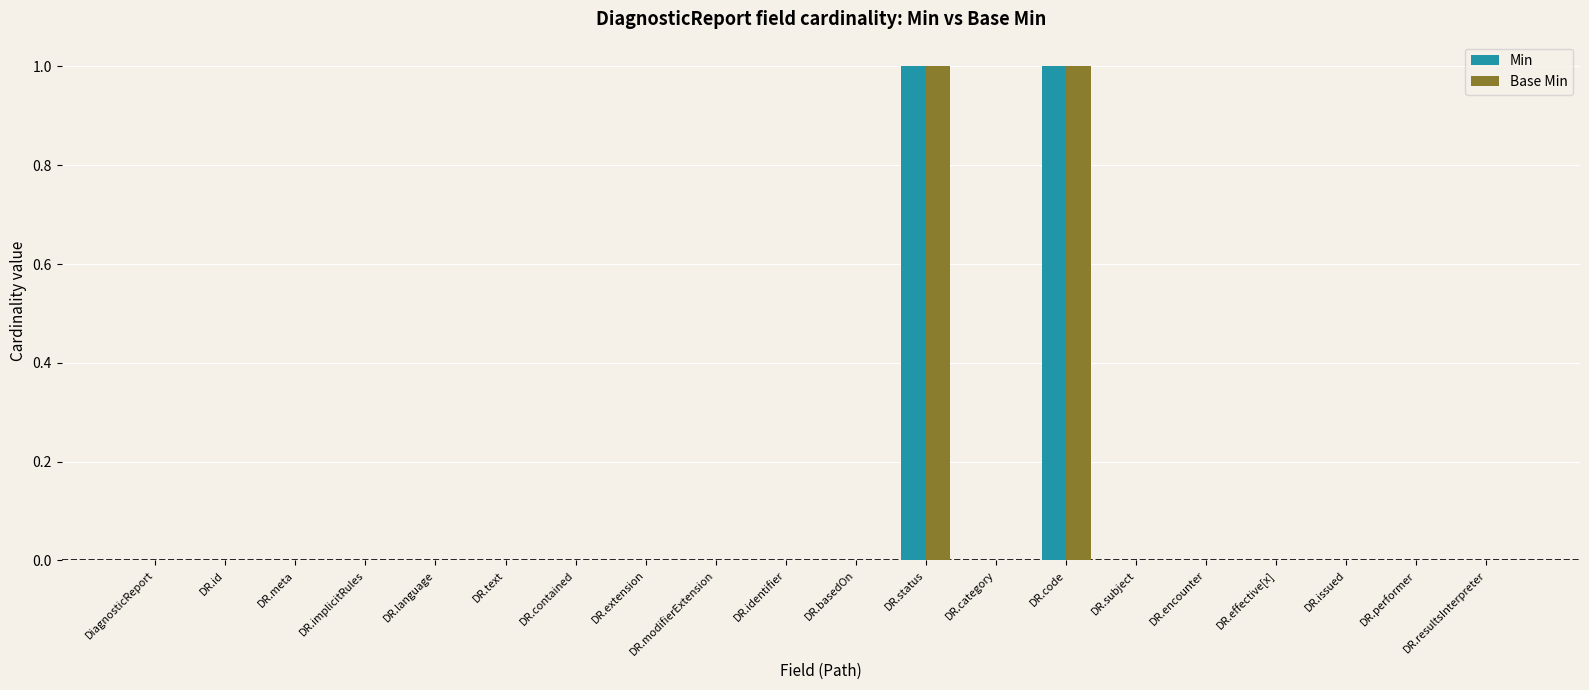

True or false: Base Min has a value of -1 at DR.meta.

False